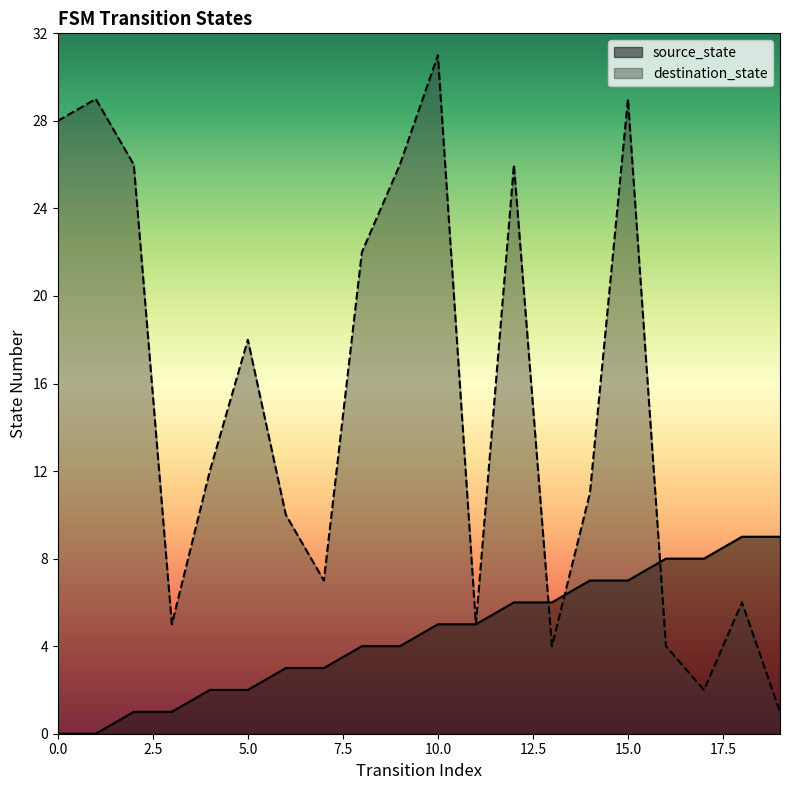

Reading left to right, extract all data points from this chart.

source_state: 0	0	1	1	2	2	3	3	4	4	5	5	6	6	7	7	8	8	9	9
destination_state: 28	29	26	5	12	18	10	7	22	26	31	5	26	4	11	29	4	2	6	1